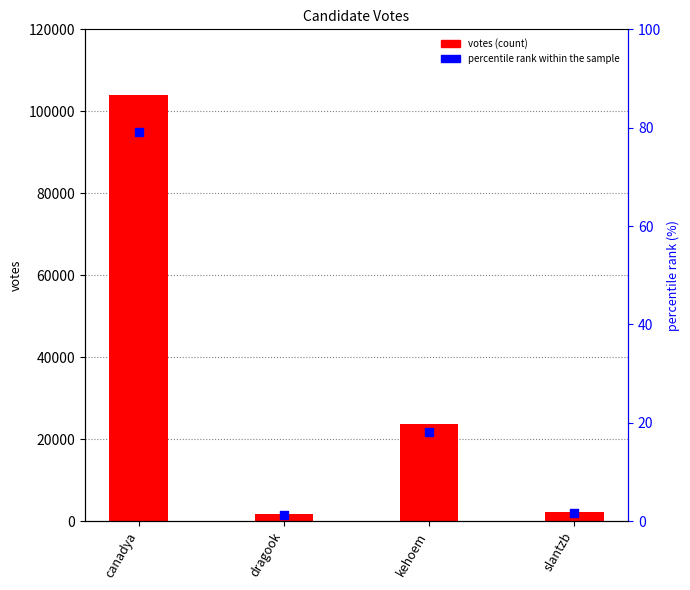

Is the value of percentile rank within the sample at dragook greater than the value of votes at canadya?

No